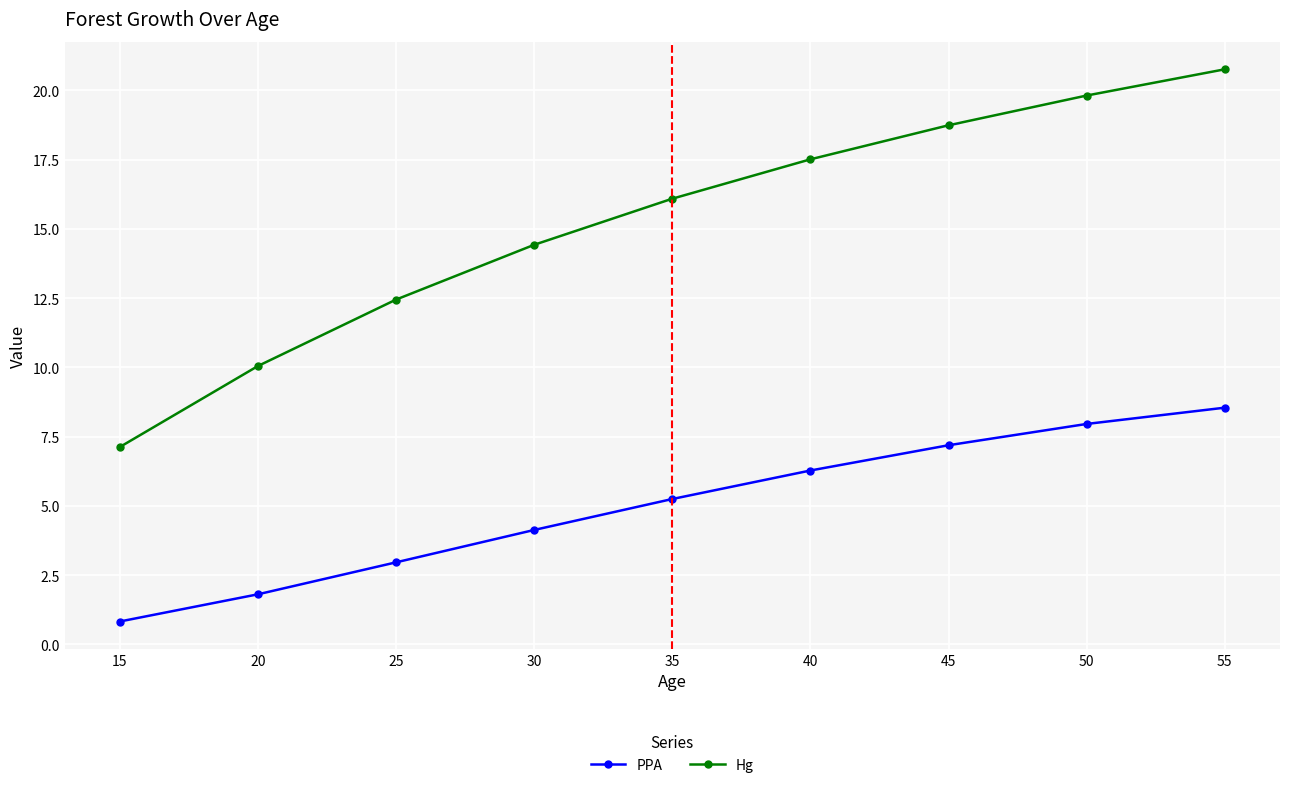

At which label is PPA closest to 4?

30